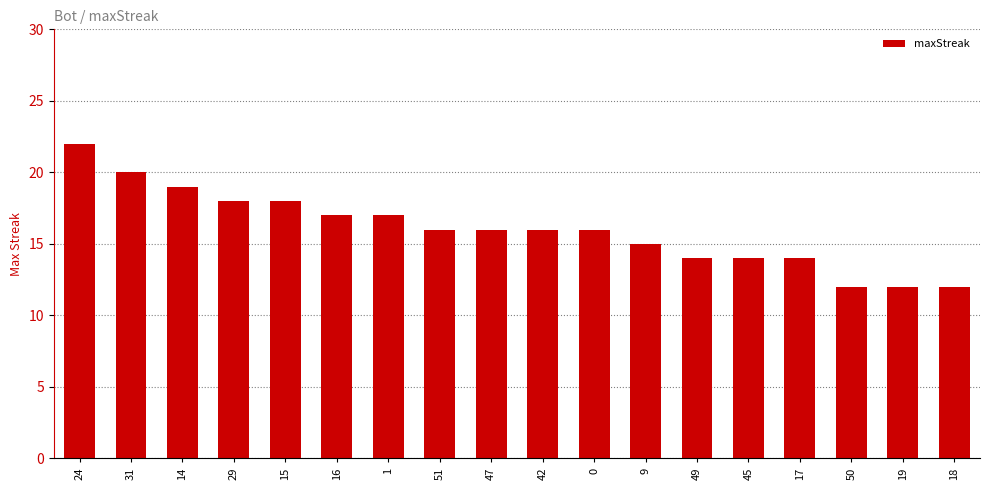

What is the sum of the values at 18 and 51?

28